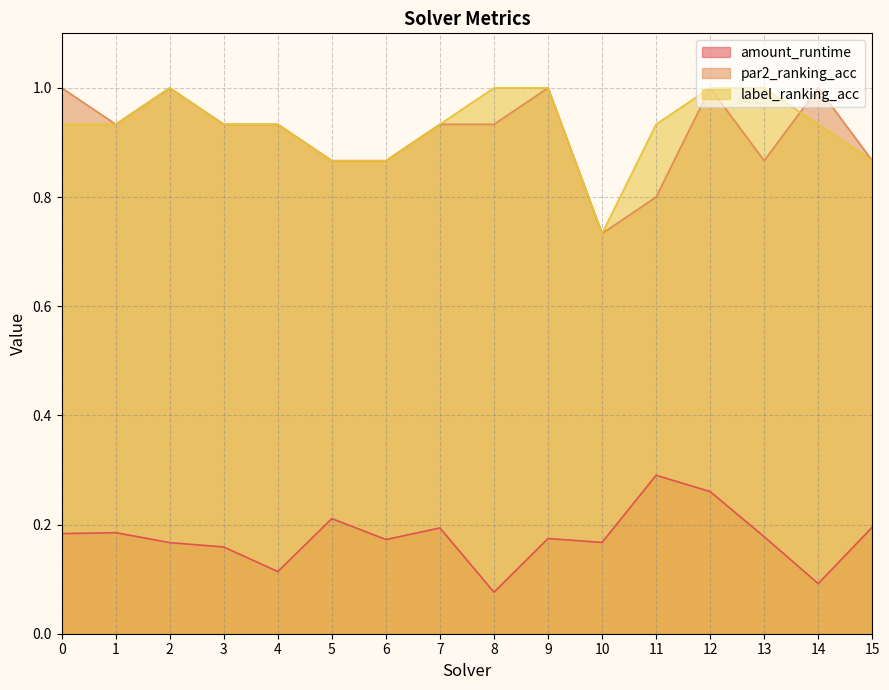

Which series has the largest total across all categories?

label_ranking_acc